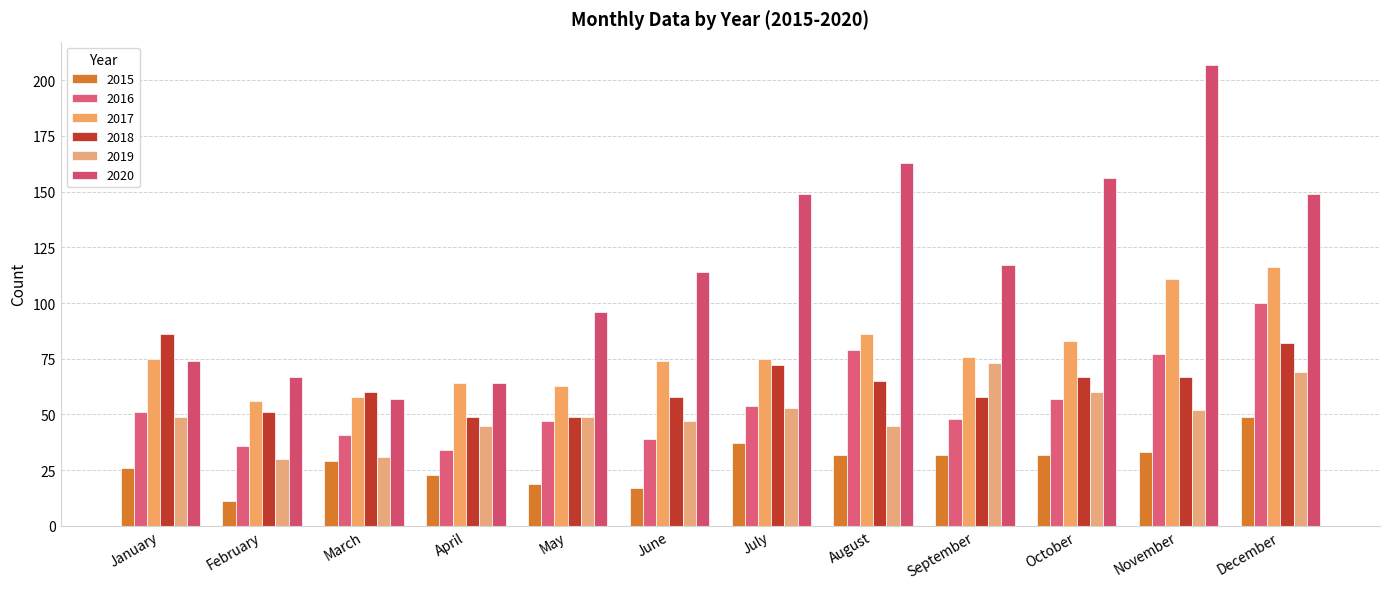

What is the sum of all 2016 values?

663